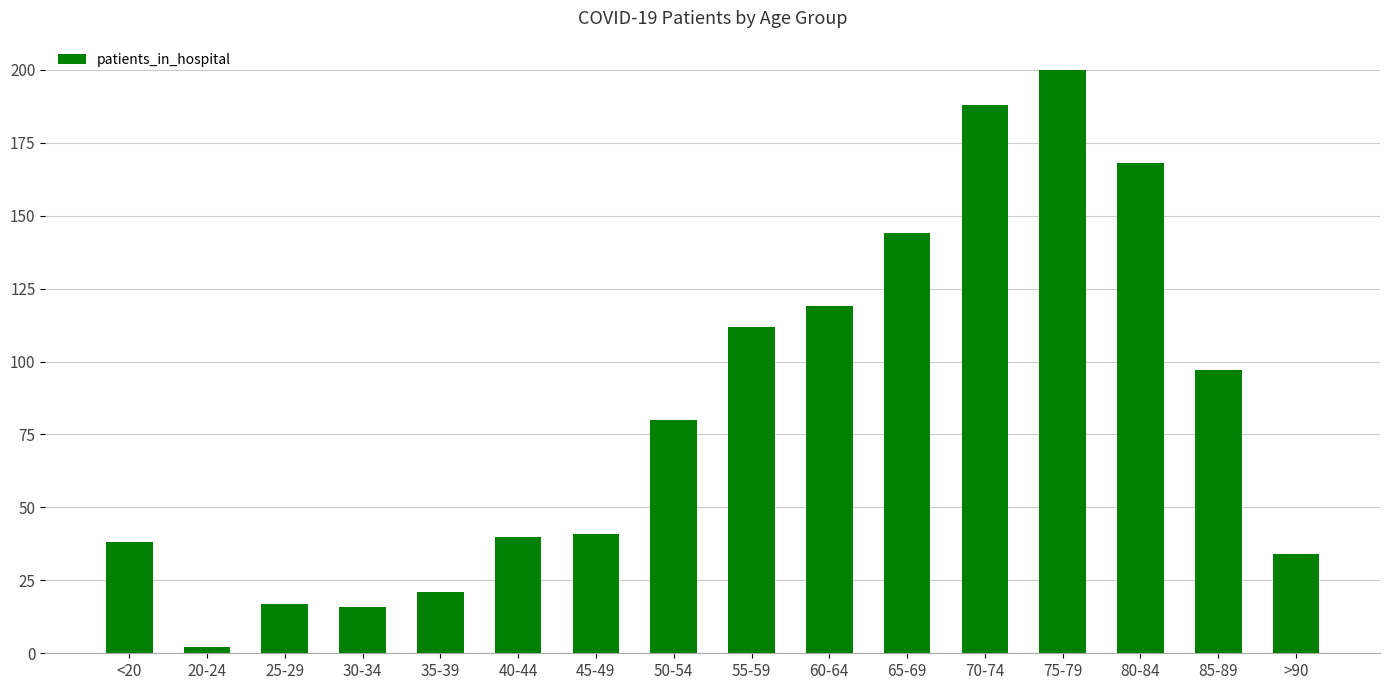

What is the value of the 15th bar from the left?

97